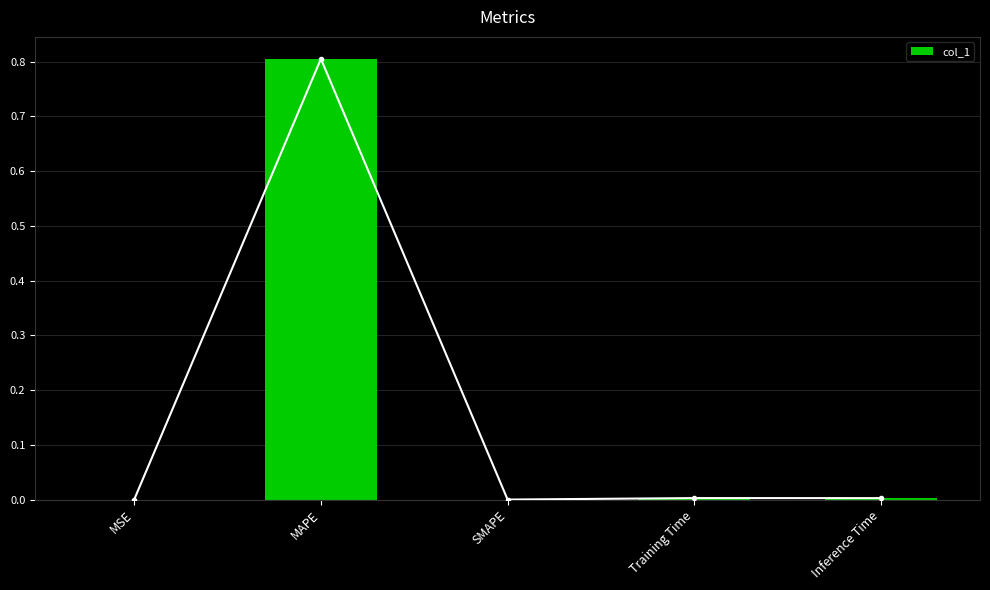

Rank the categories by value from highest to lowest.

MAPE, Training Time, Inference Time, MSE, SMAPE